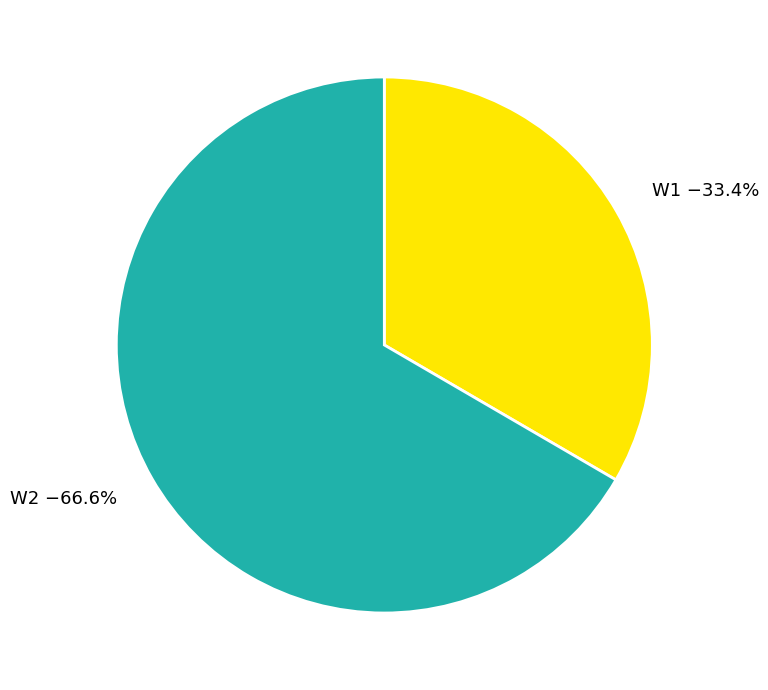

Is W1 the majority of the pie?

No